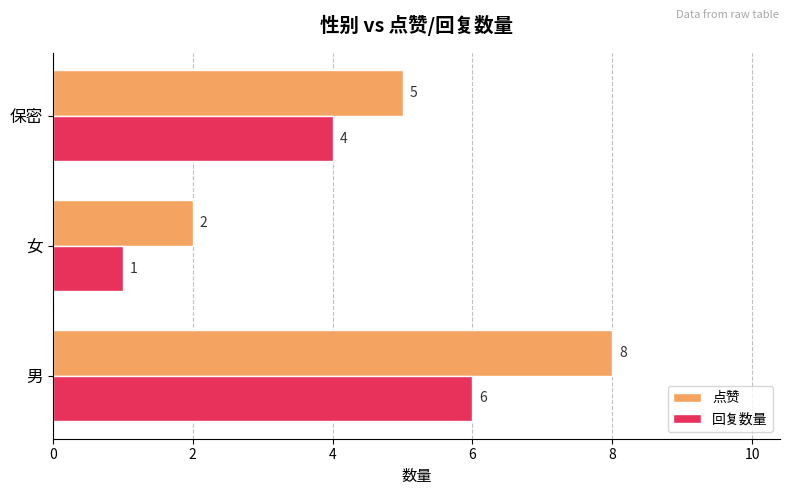

Which series has the widest spread of values?

点赞